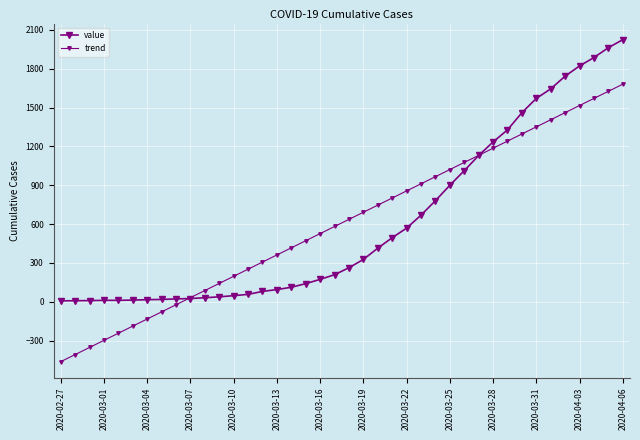

What is the difference between the maximum and minimum values in the trend series?

2144.1